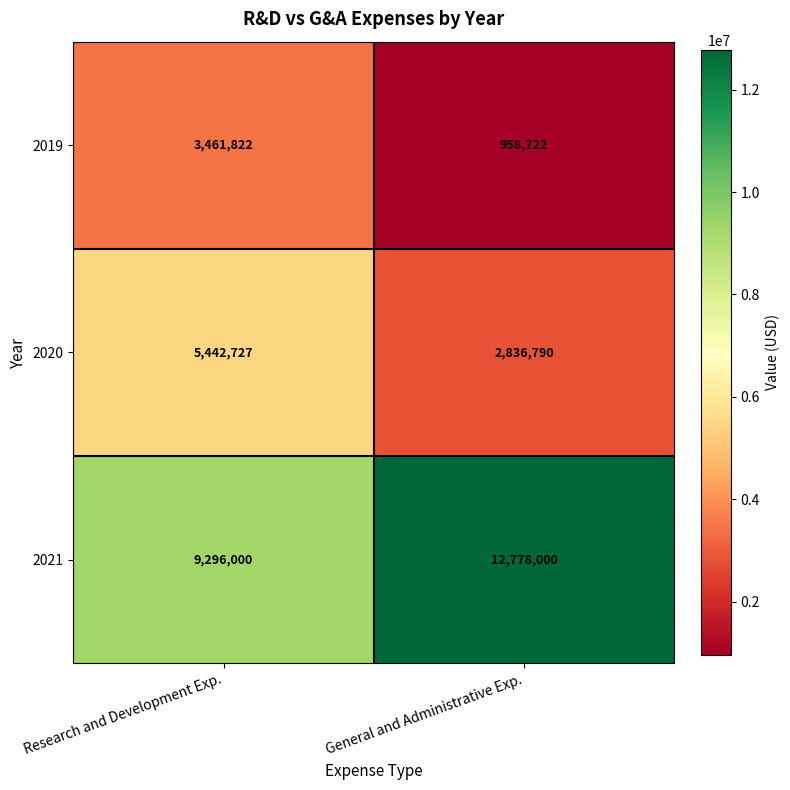

True or false: 2020 has a value of 4230785 at General and Administrative Exp..

False